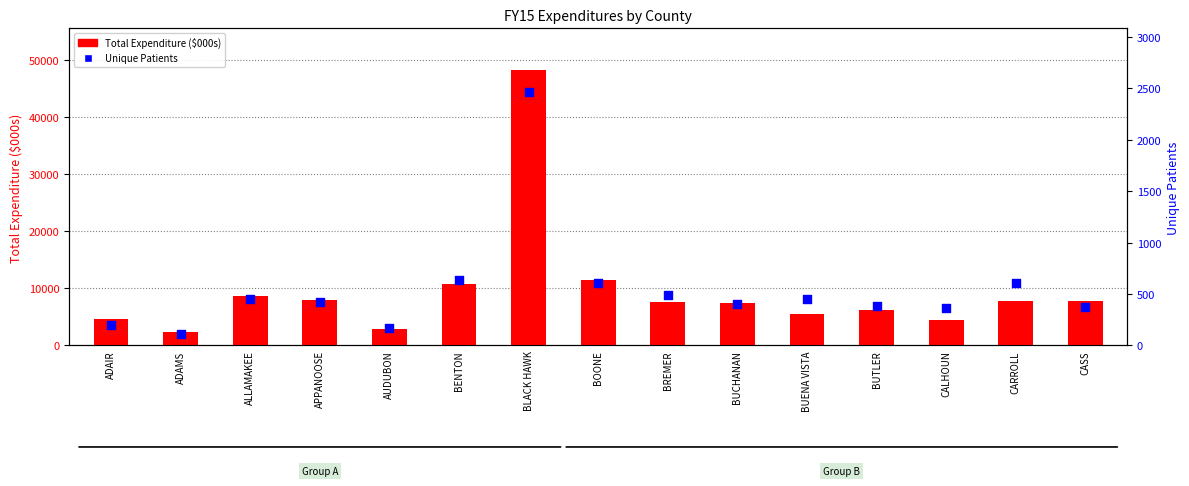

Which series contains the highest Y value?

Total Expenditure ($000s)